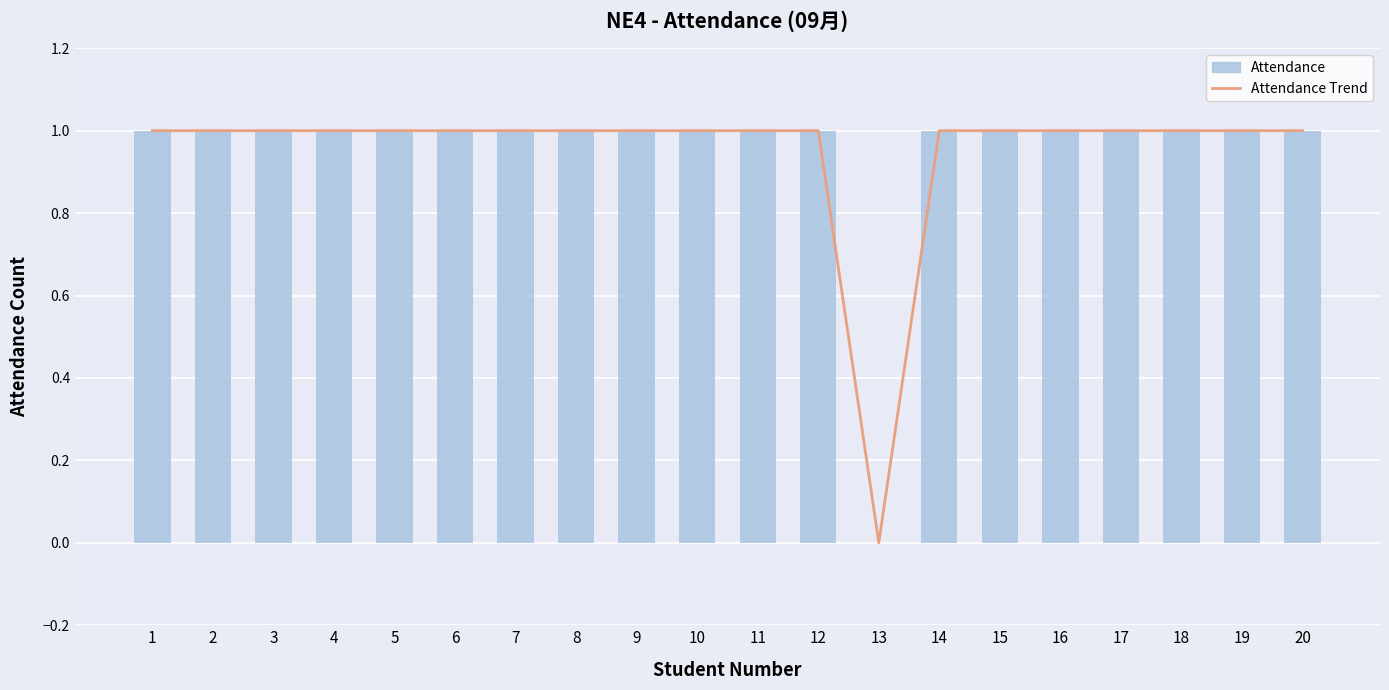

Rank the series by their maximum value, from highest to lowest.

Attendance Trend, Attendance